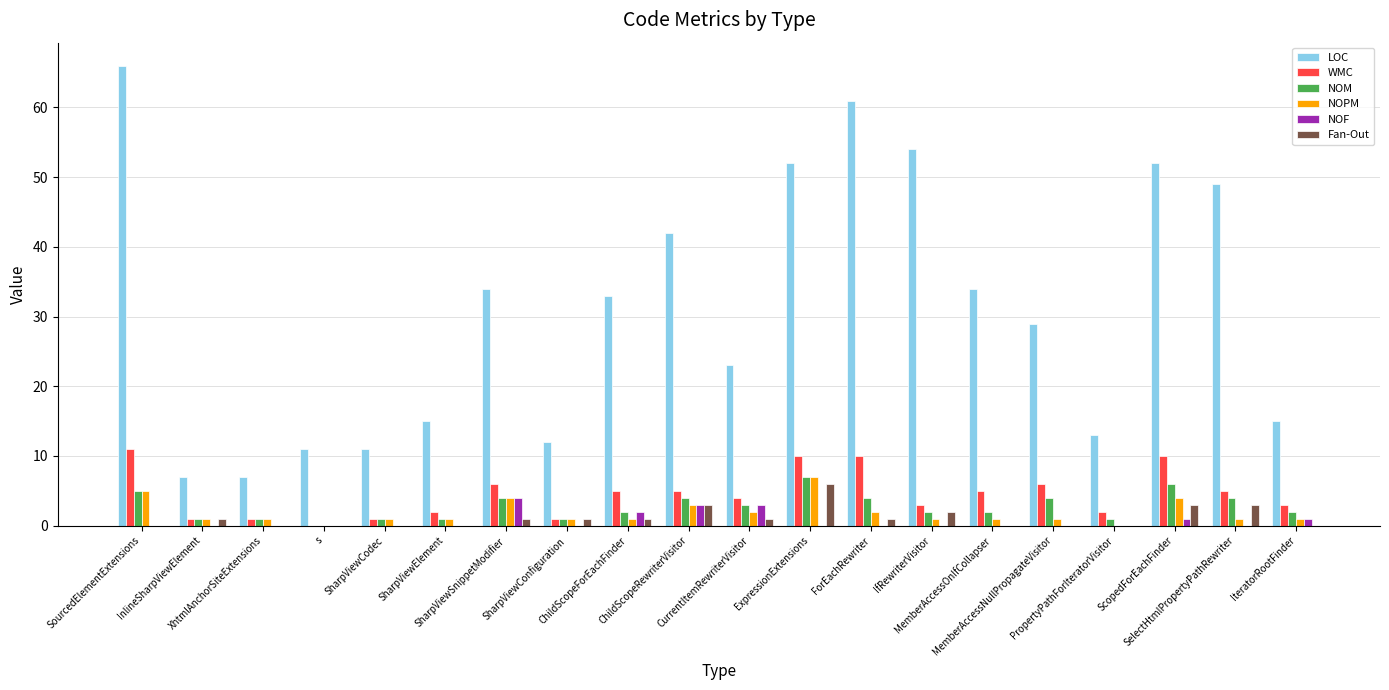

What is the total value across all series at InlineSharpViewElement?

11